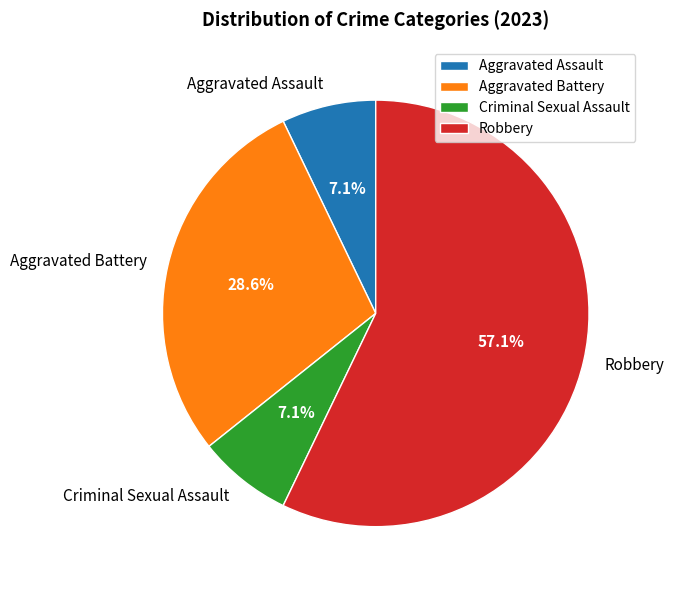

Which category has the biggest portion of the pie?

Robbery